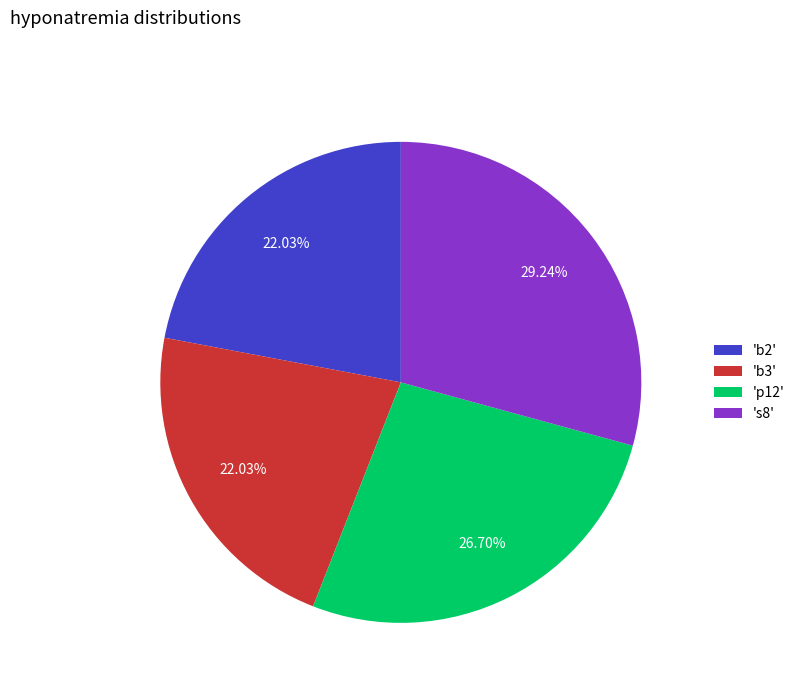

Which has a higher value, 'b2' or 's8'?

's8'